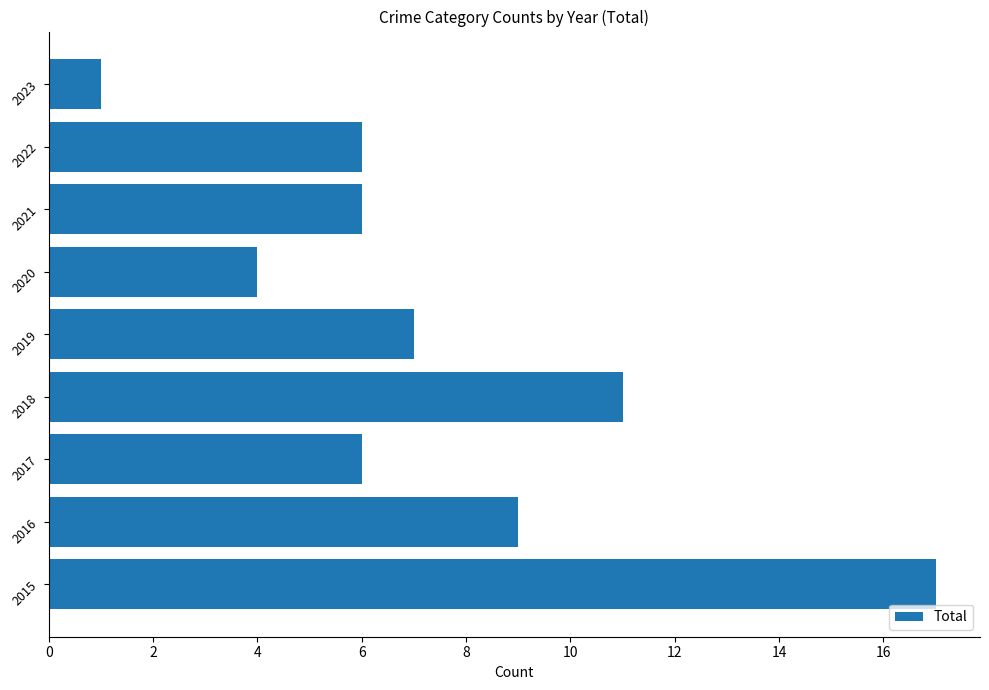

What is the difference between the maximum and minimum values?

16